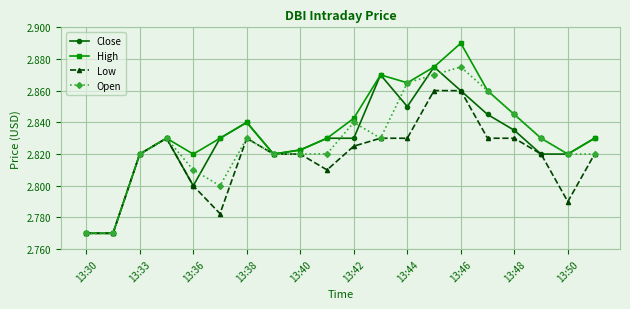

At how many categories does at least one series exceed 2?

20